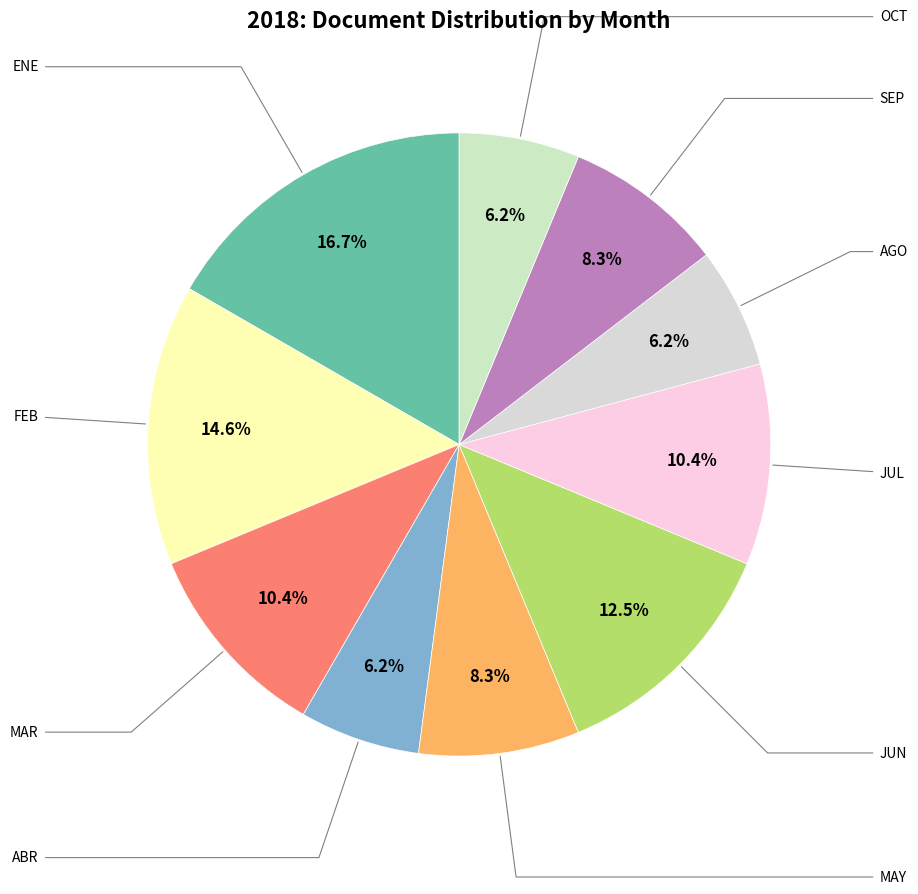

Which has a higher value, AGO or ABR?

AGO